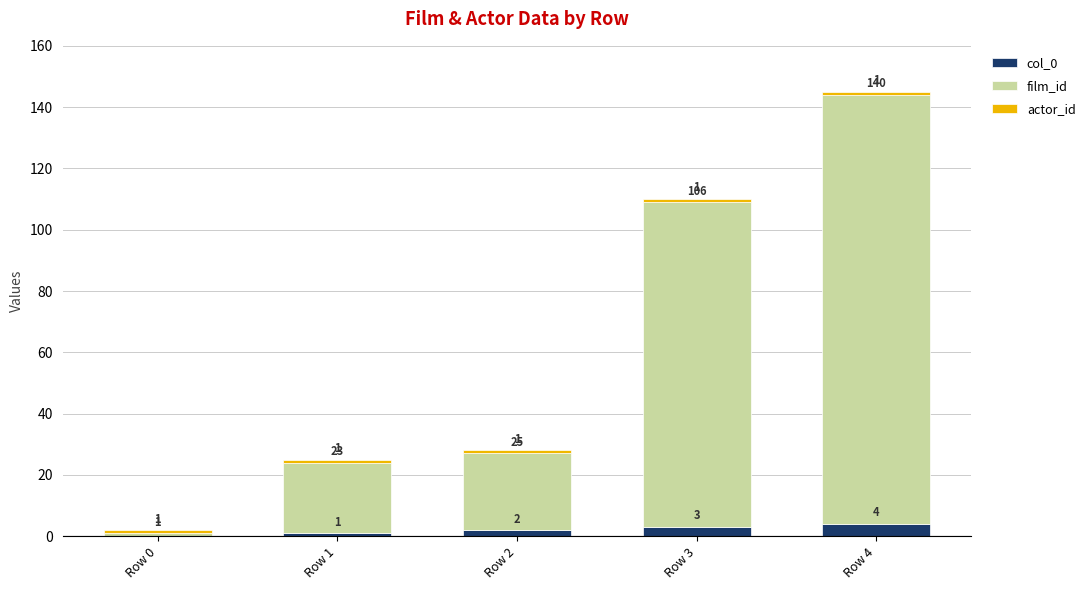

The col_0 series shows 1 at Row 1. True or false?

True